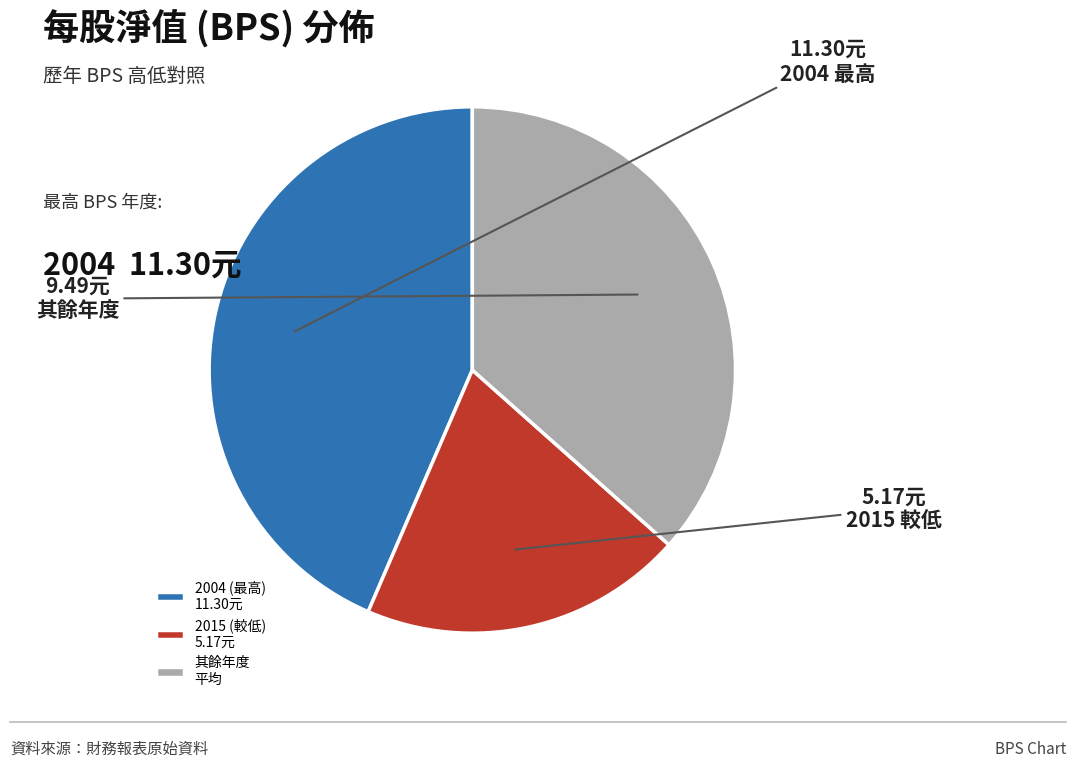

How many segments does this pie chart have?

3